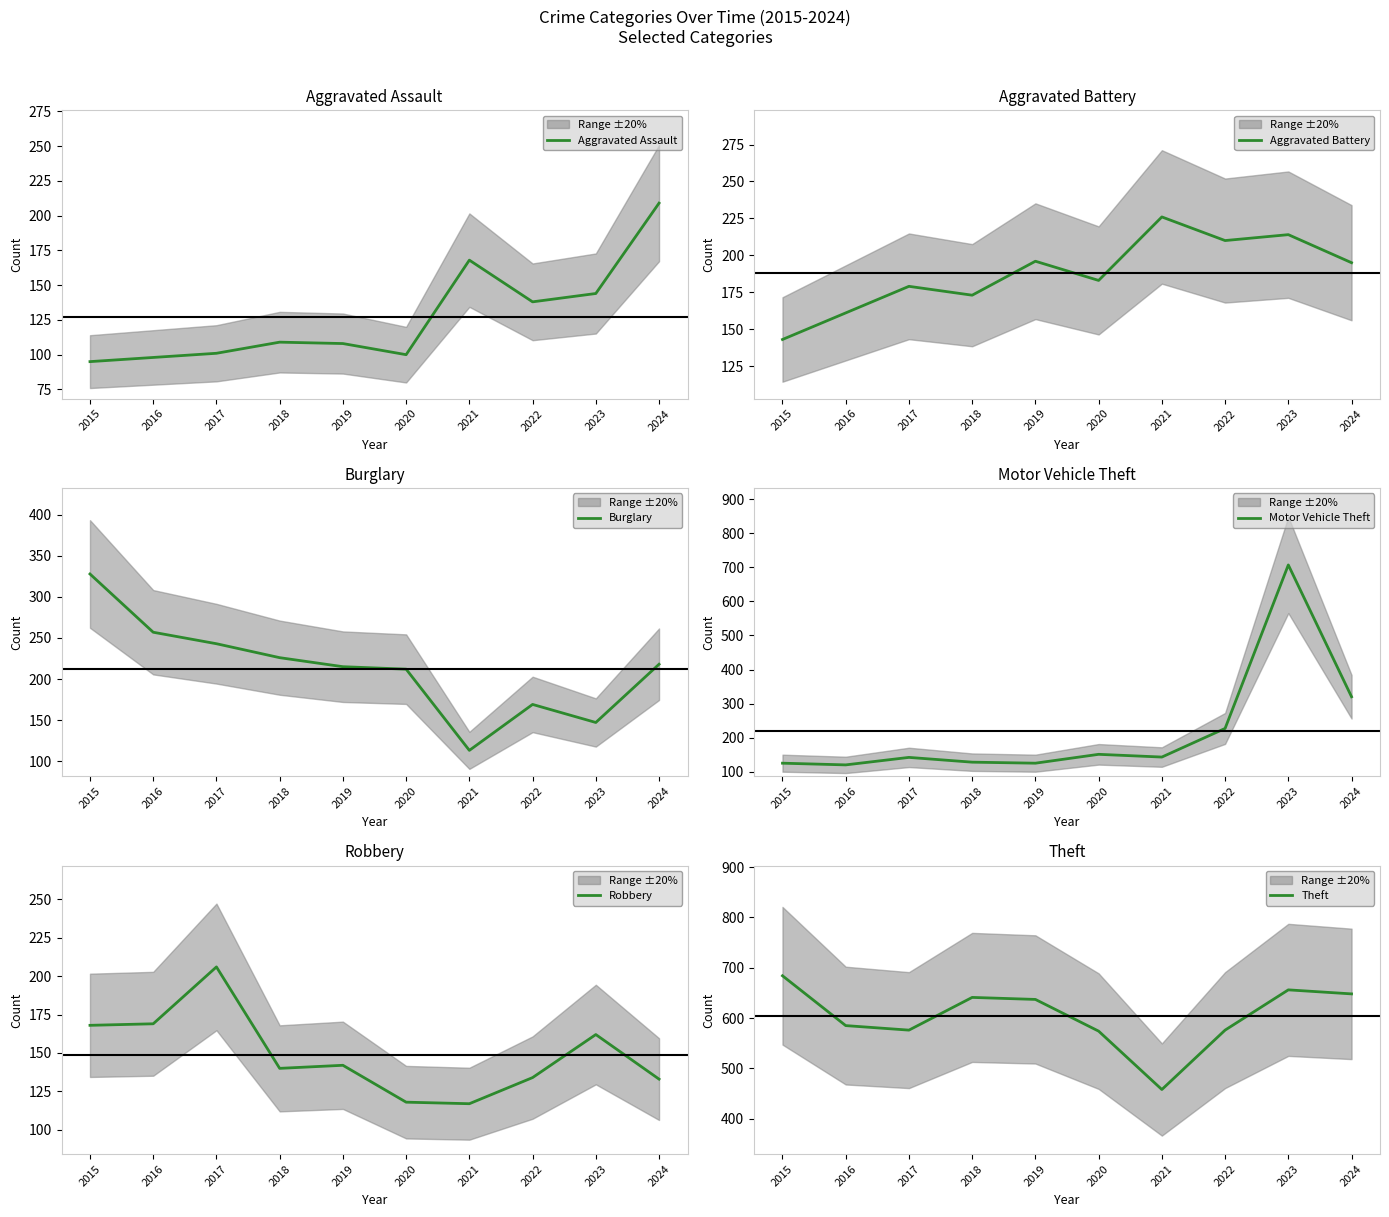

At how many categories does at least one series exceed 295?

10